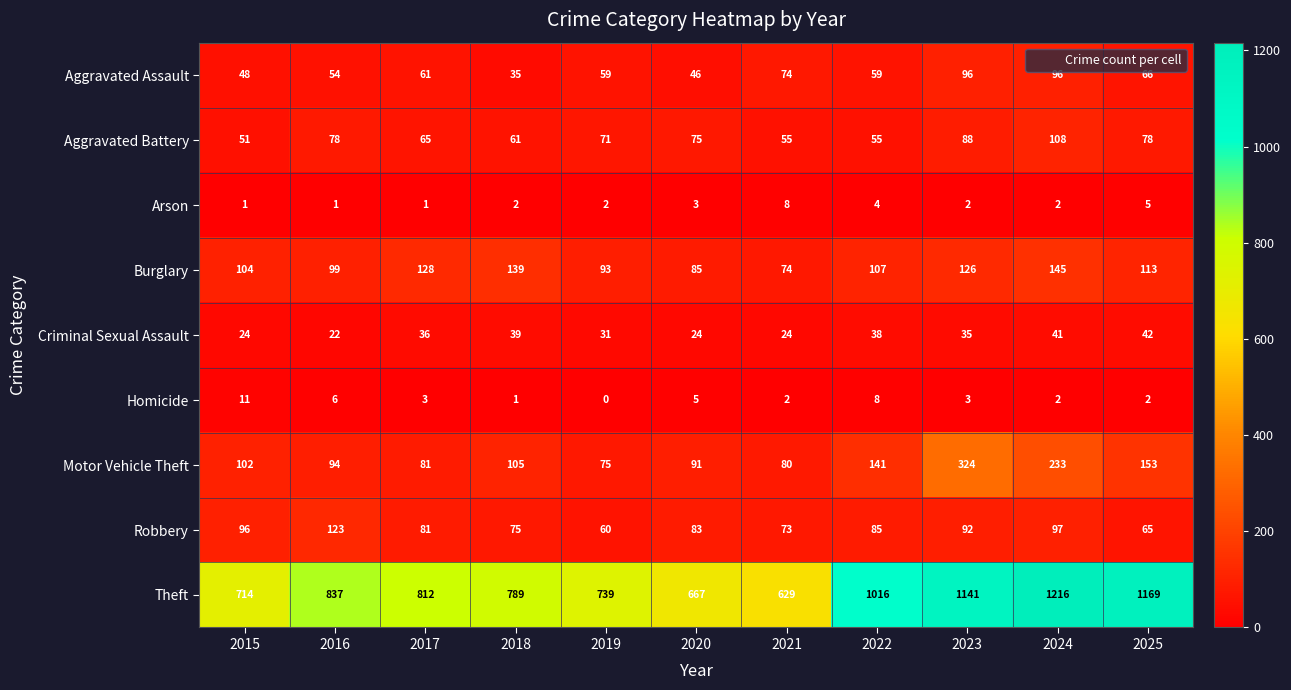

The Motor Vehicle Theft series shows 149 at 2015. True or false?

False